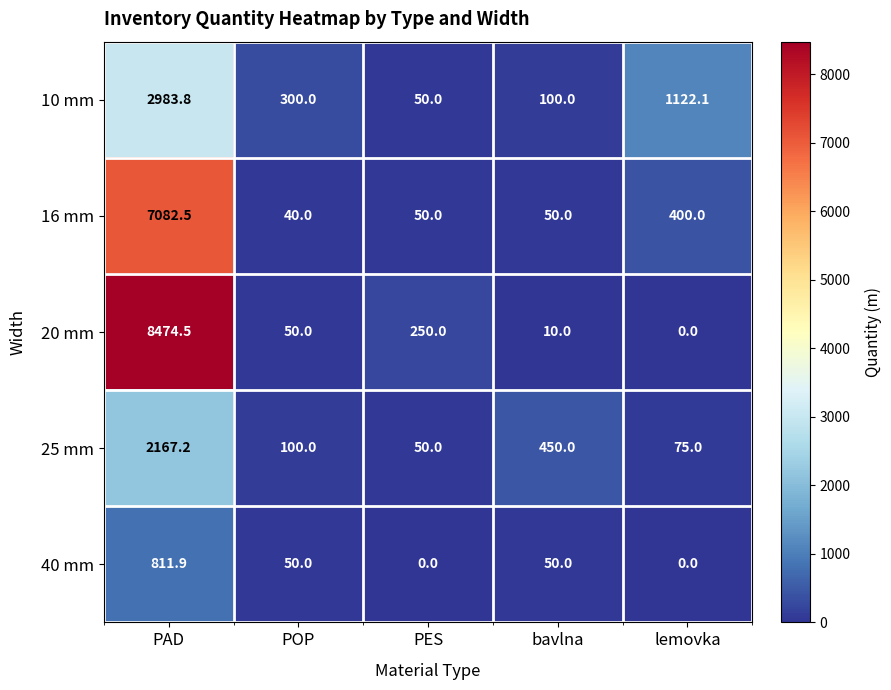

Reading left to right, extract all data points from this chart.

10 mm: 2983.8	300.0	50.0	100.0	1122.1
16 mm: 7082.5	40.0	50.0	50.0	400.0
20 mm: 8474.5	50.0	250.0	10.0	0.0
25 mm: 2167.2	100.0	50.0	450.0	75.0
40 mm: 811.9	50.0	0.0	50.0	0.0